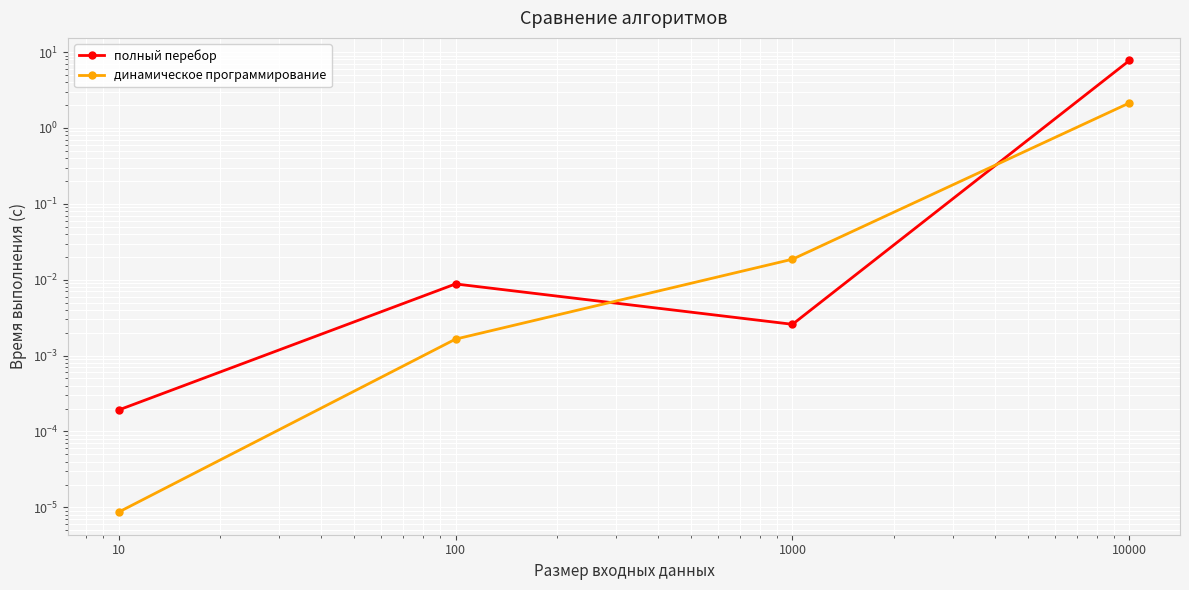

How many categories are shown in the chart?

4